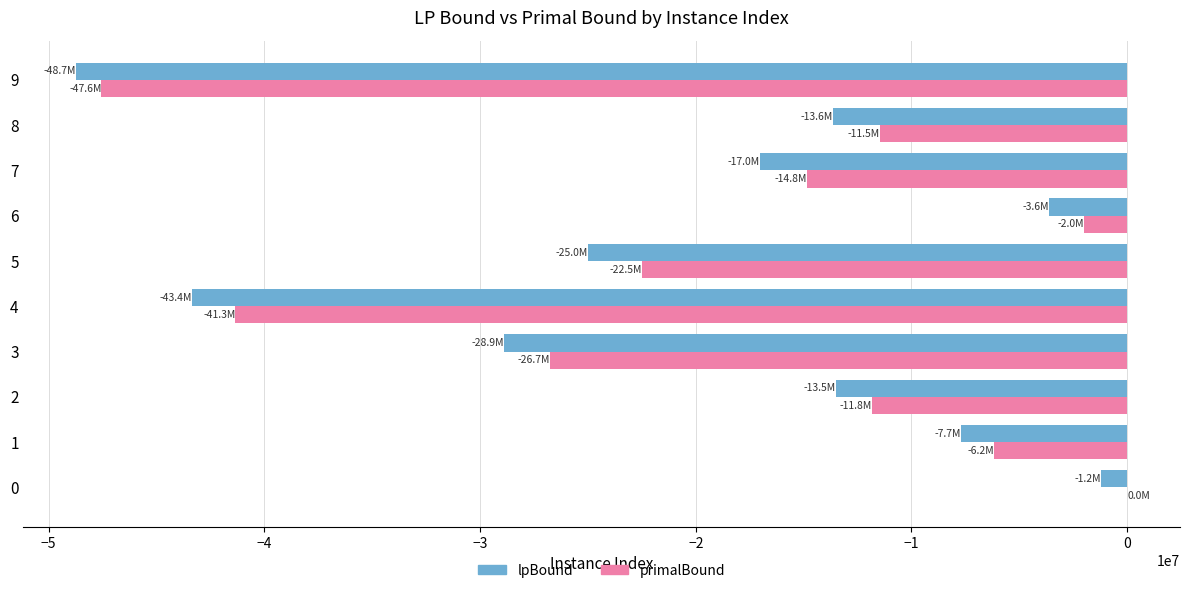

The value of lpBound at 9 is -75304731.0. True or false?

False